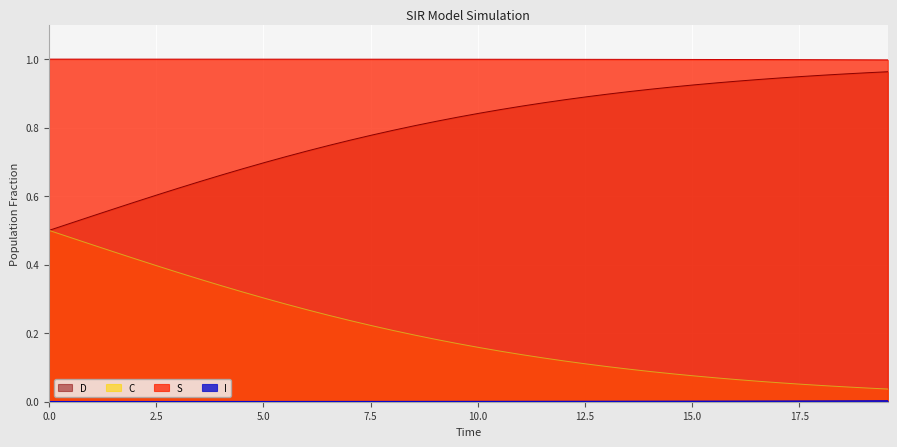

True or false: C and D intersect in this chart.

False